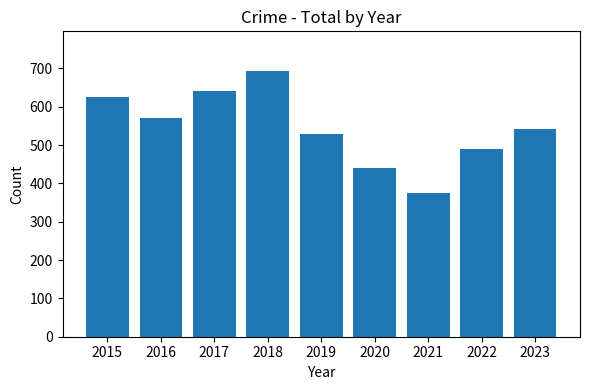

List the labels in order of value, largest first.

2018, 2017, 2015, 2016, 2023, 2019, 2022, 2020, 2021